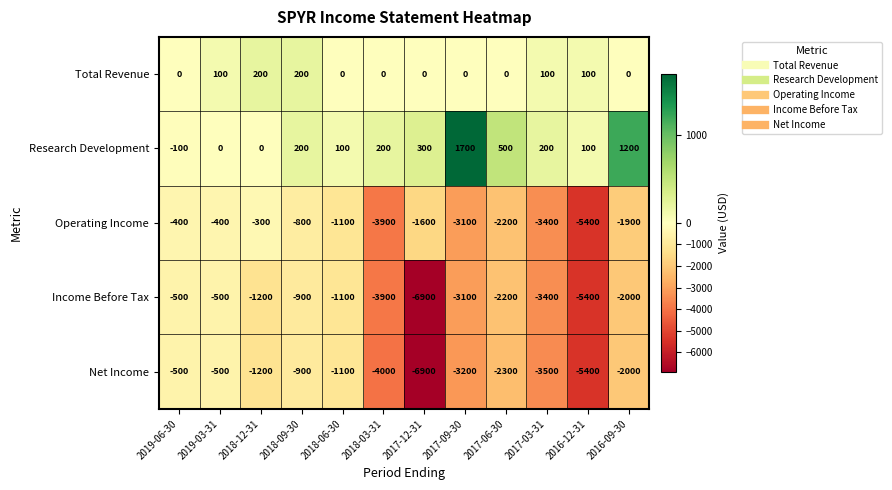

What is the spread (max minus min) of values at 2017-03-31?

3700